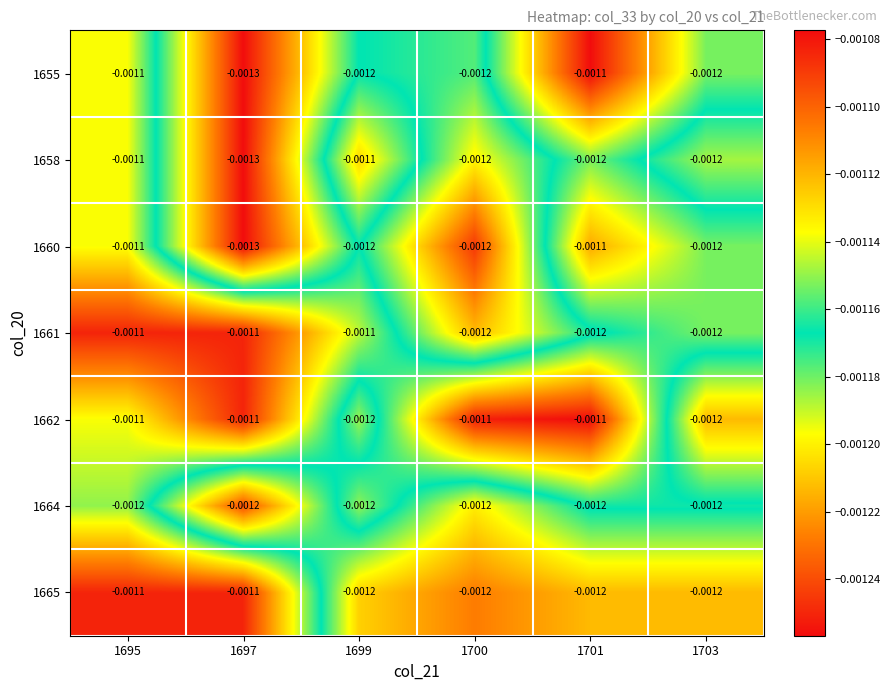

Between 1695 and 1700, which is larger?

1695